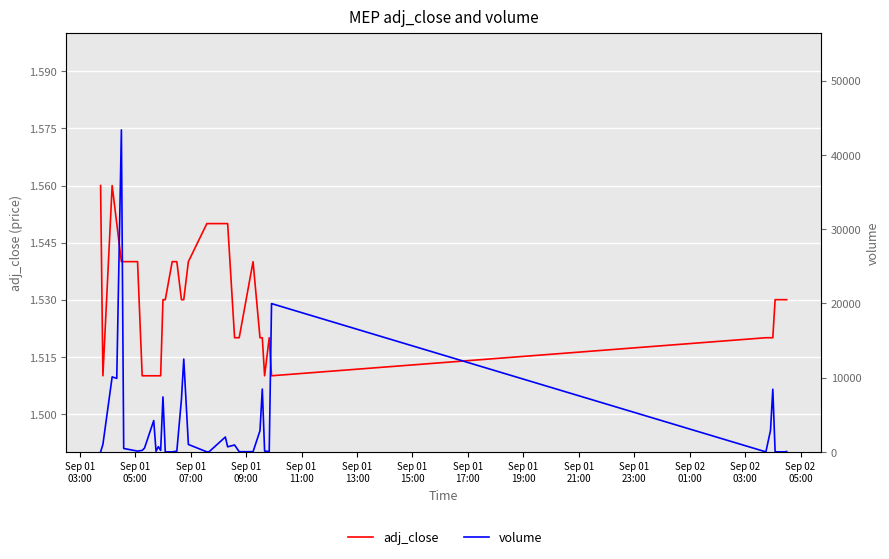

Where is adj_close nearest to the value 1?

Sep 01
05:00